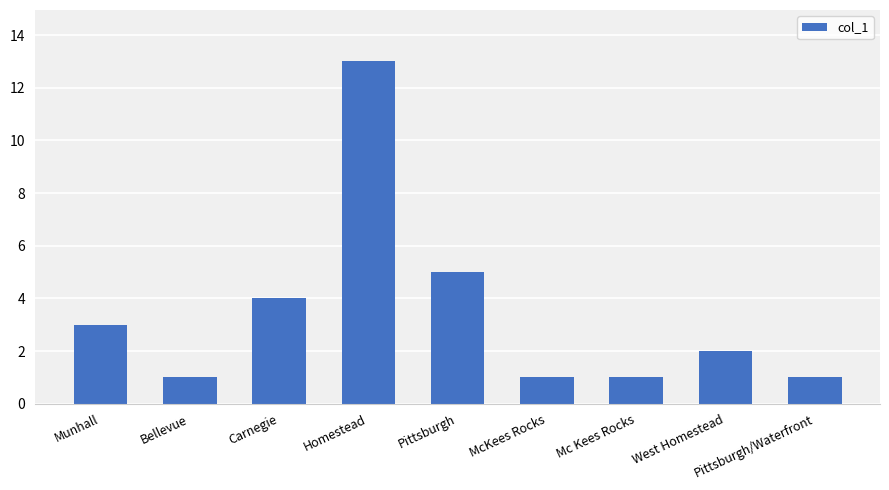

What is the ratio of the value at Pittsburgh to the value at Pittsburgh/Waterfront?

5.0